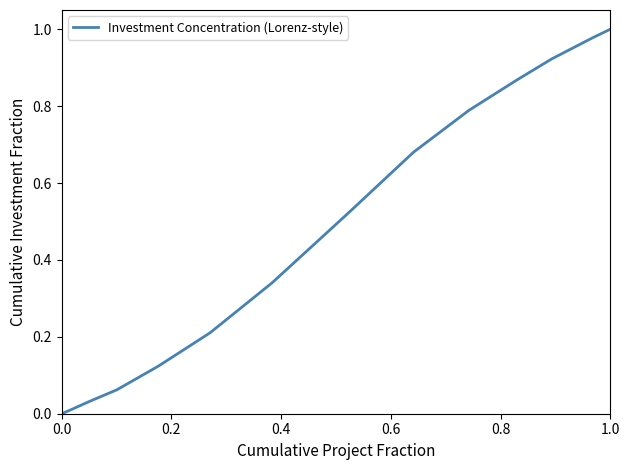

How many categories are shown in the chart?

16